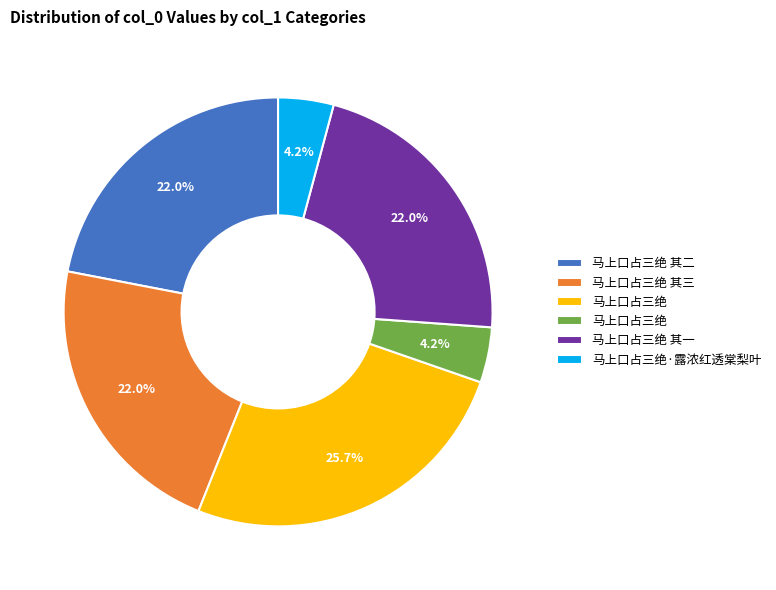

Does any single category account for the majority?

No